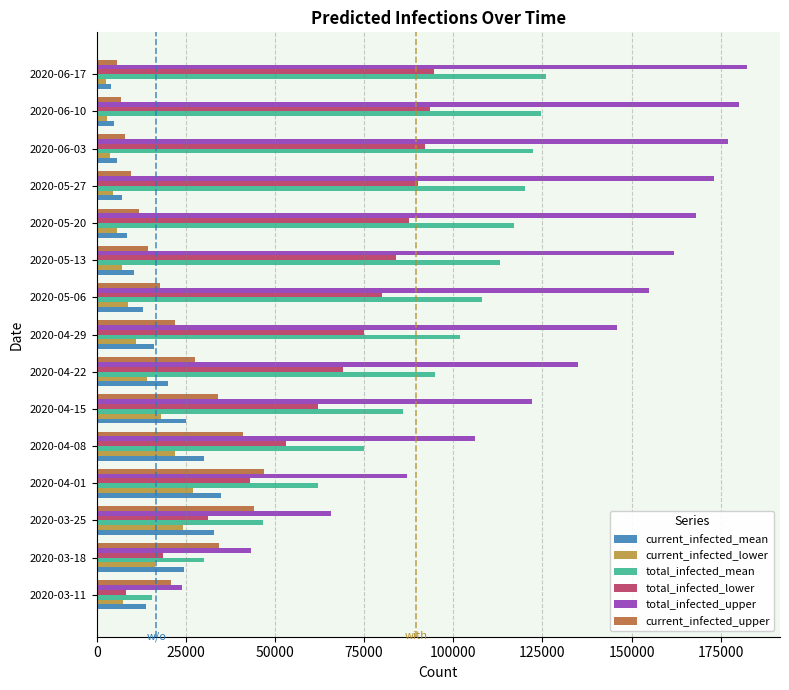

What is the difference between the maximum and minimum values in the total_infected_lower series?

86375